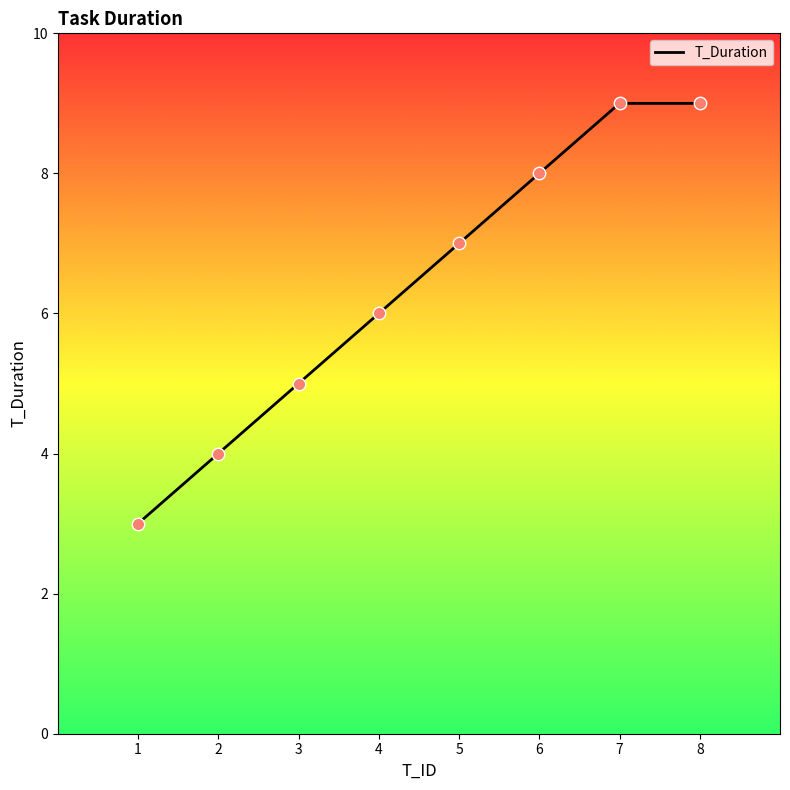

Approximately how many times larger is the value at 8 compared to 6?

1.1